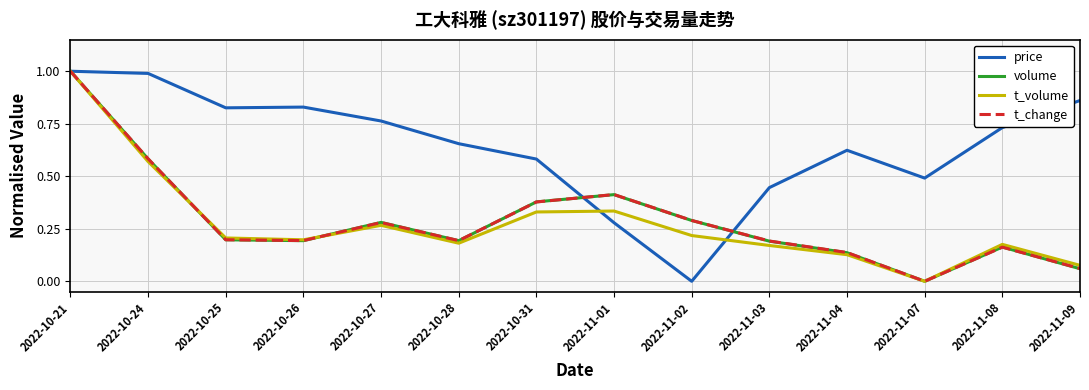

What is the maximum value shown in the chart?

1.0